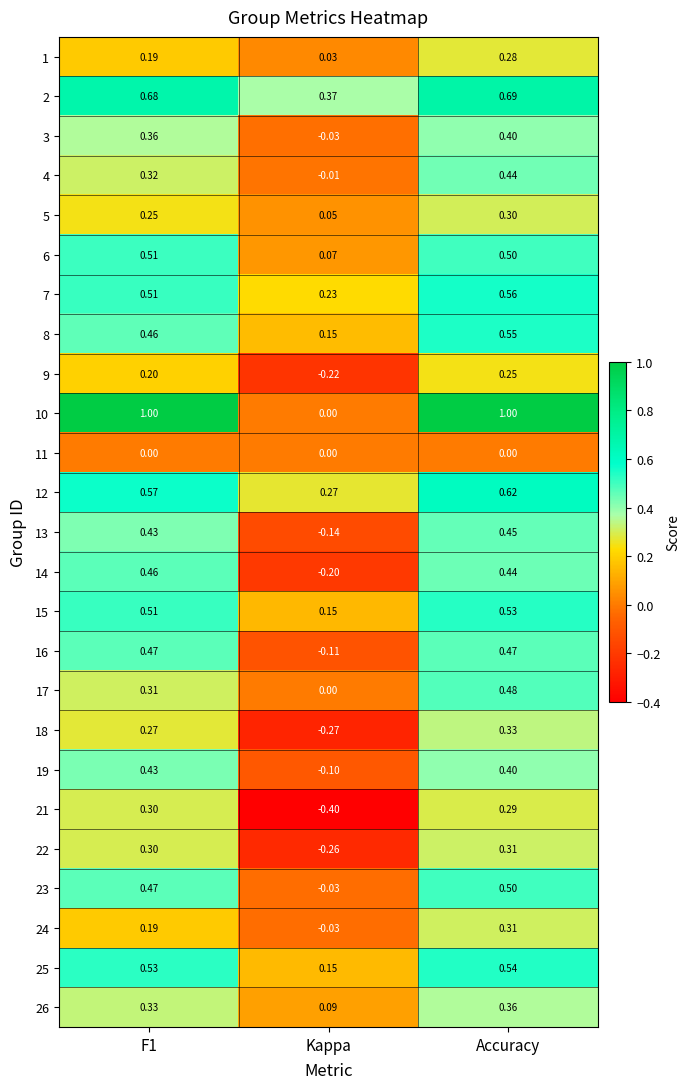

At how many categories does at least one series exceed 0?

3